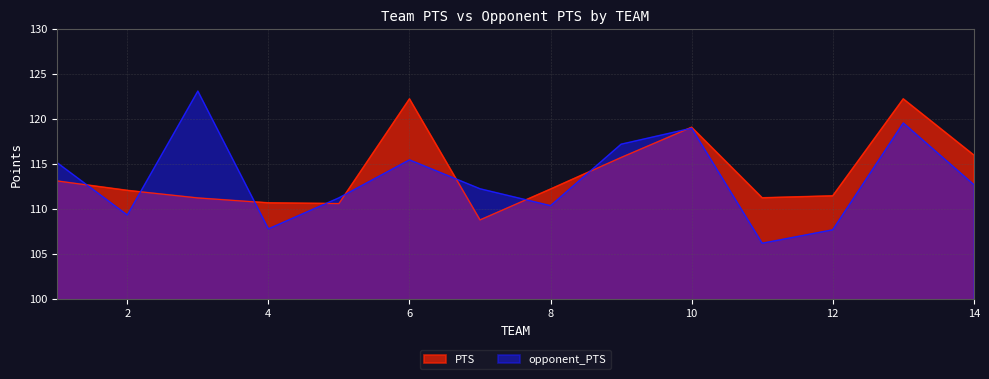

What is the difference between the opponent_PTS values at 13 and 6?

4.1